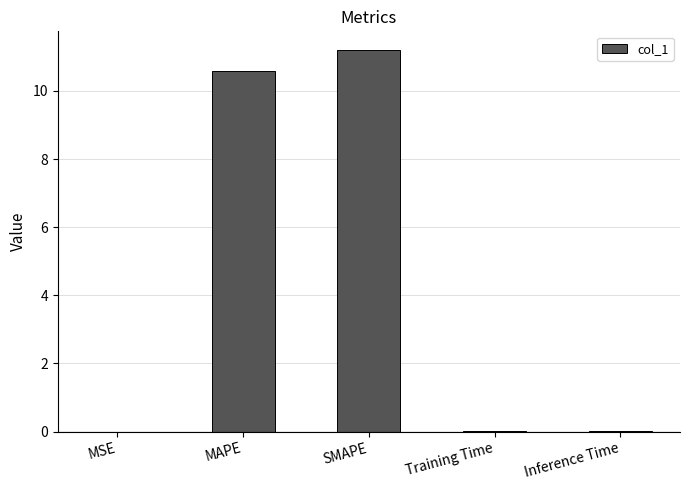

Between MAPE and Inference Time, which is larger?

MAPE